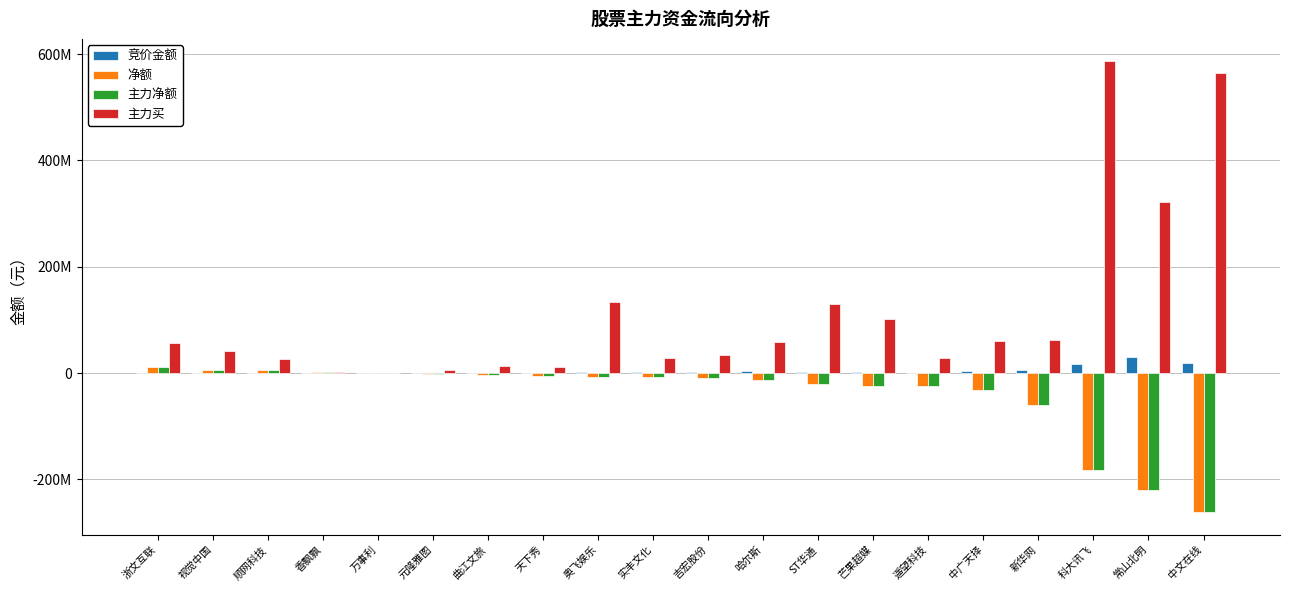

Are the bars horizontal?

No